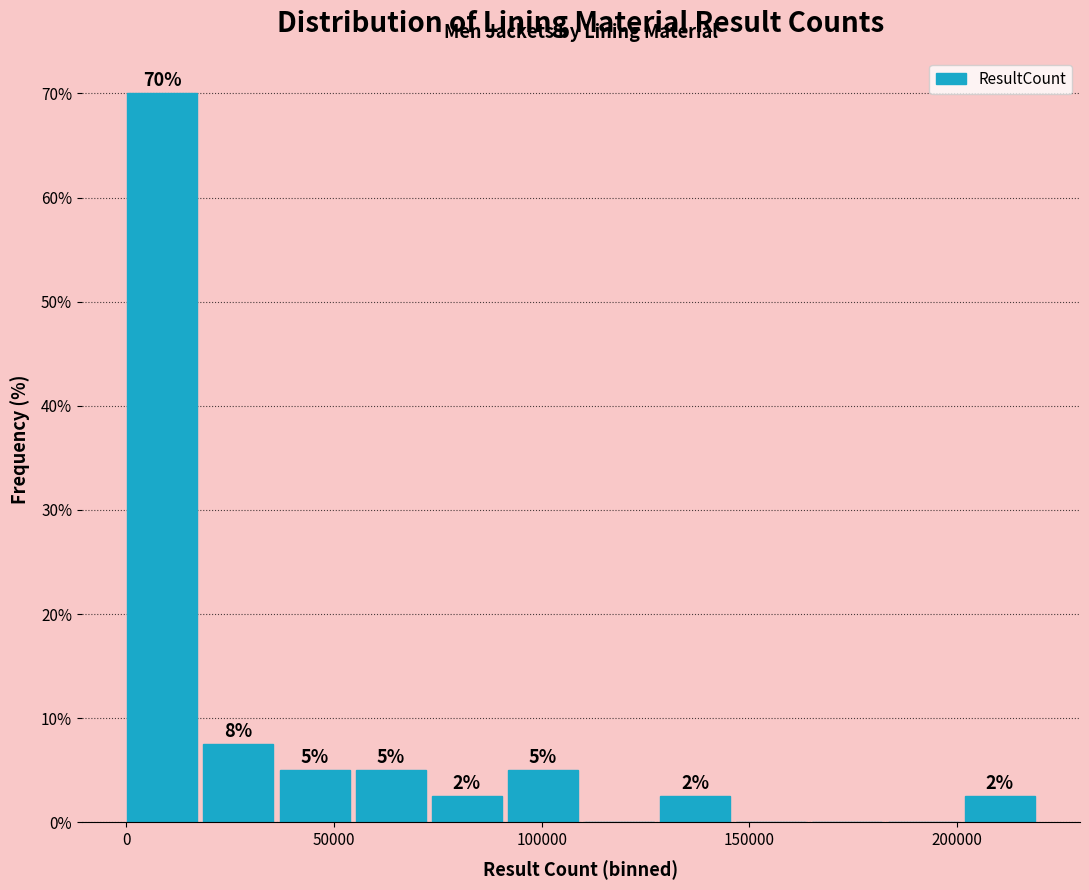

Read against the x-axis, roughly where is the centre of the tallest bar?

10000